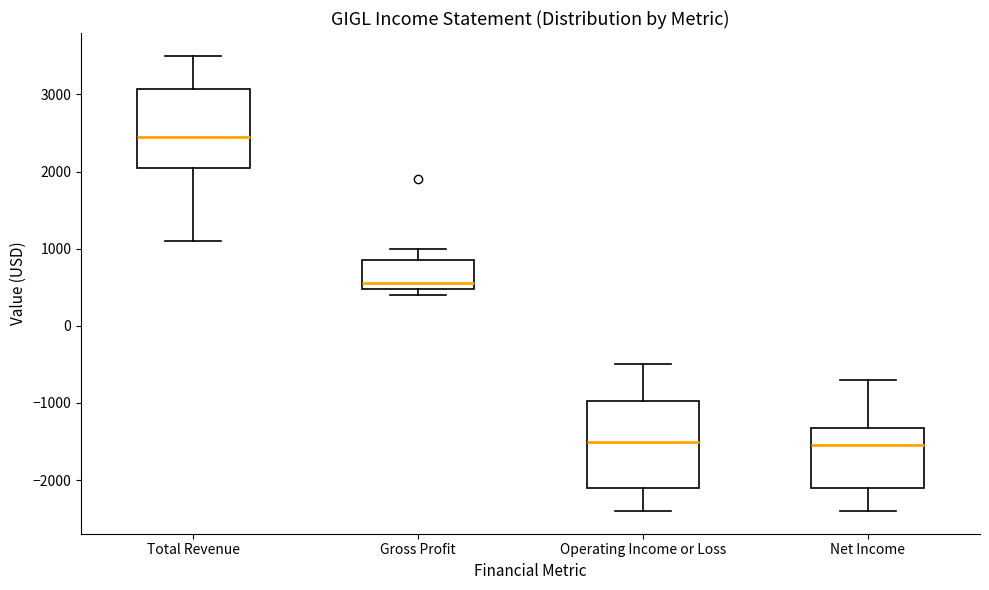

Comparing the boxes themselves (not the whiskers), which one is the tallest?

Operating Income or Loss